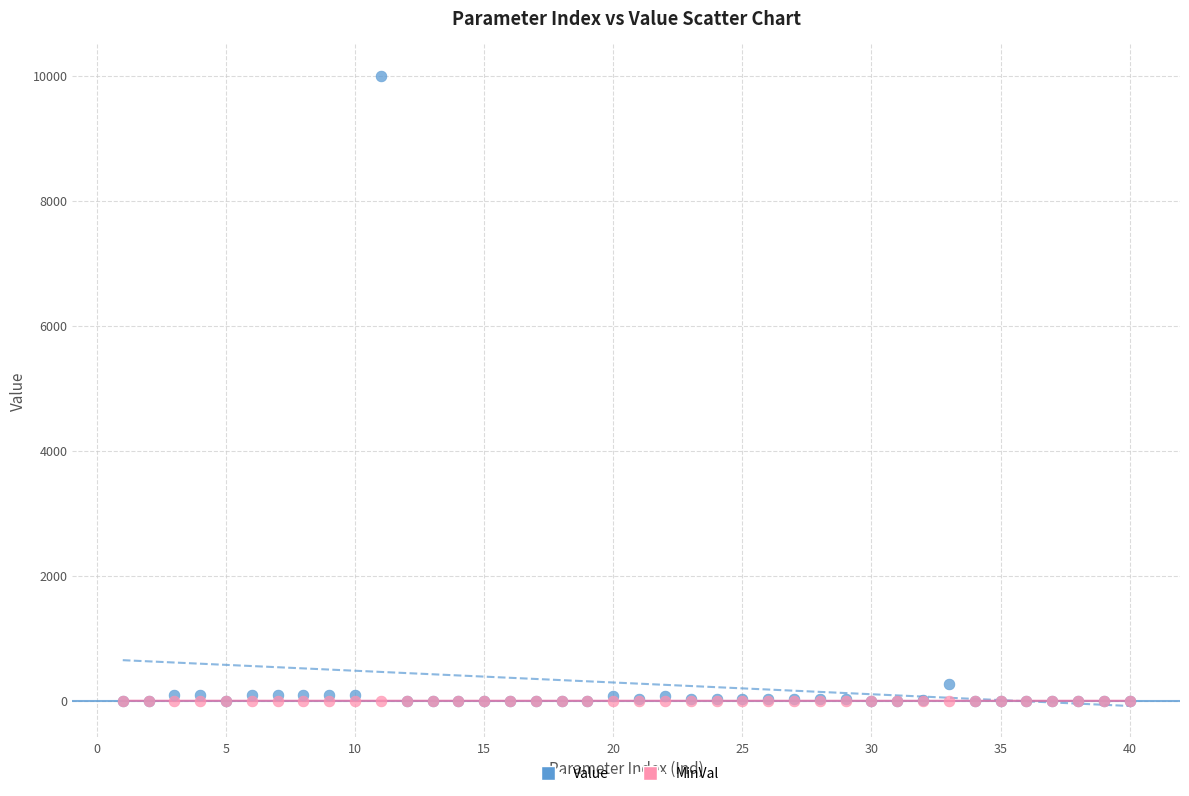

In the Value series, what Y value is closest to 4999?

270.0